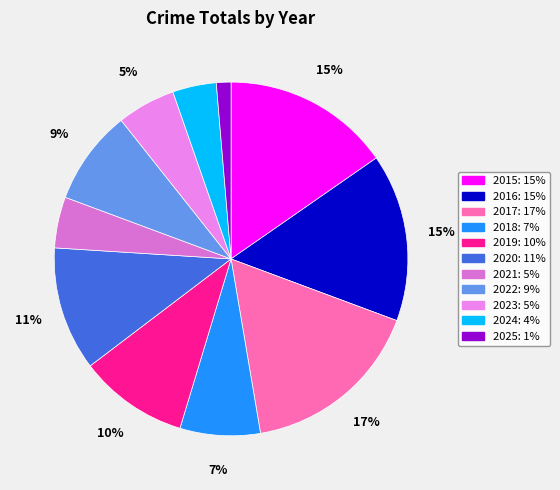

Between 2025 and 2017, which is larger?

2017